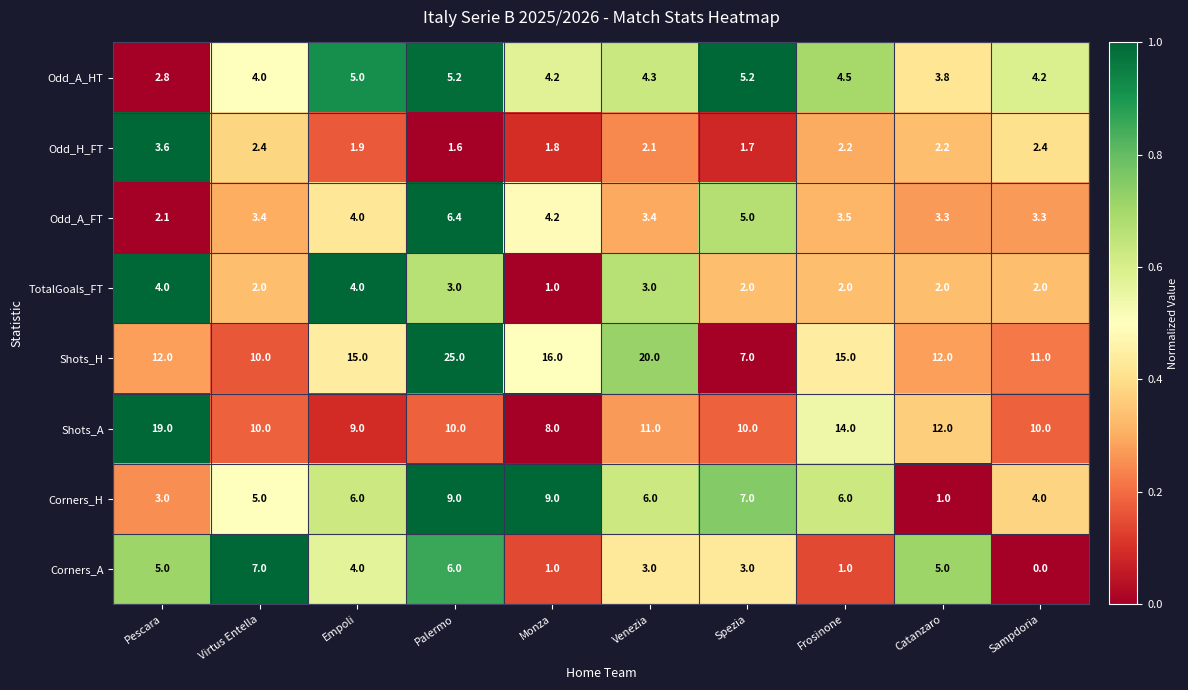

What is the sum of the Odd_A_FT values at Monza and Spezia?

9.2